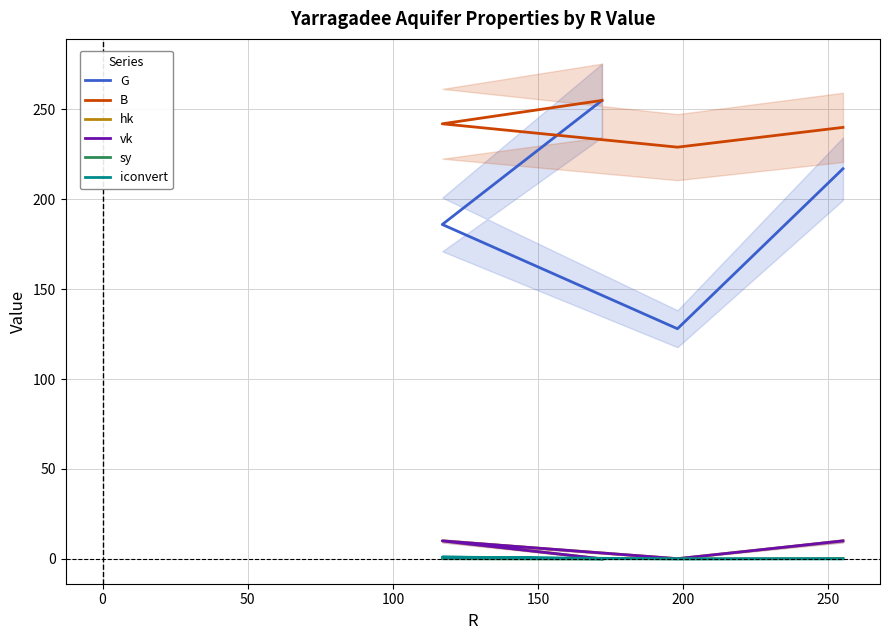

Does the chart have visible grid lines?

Yes